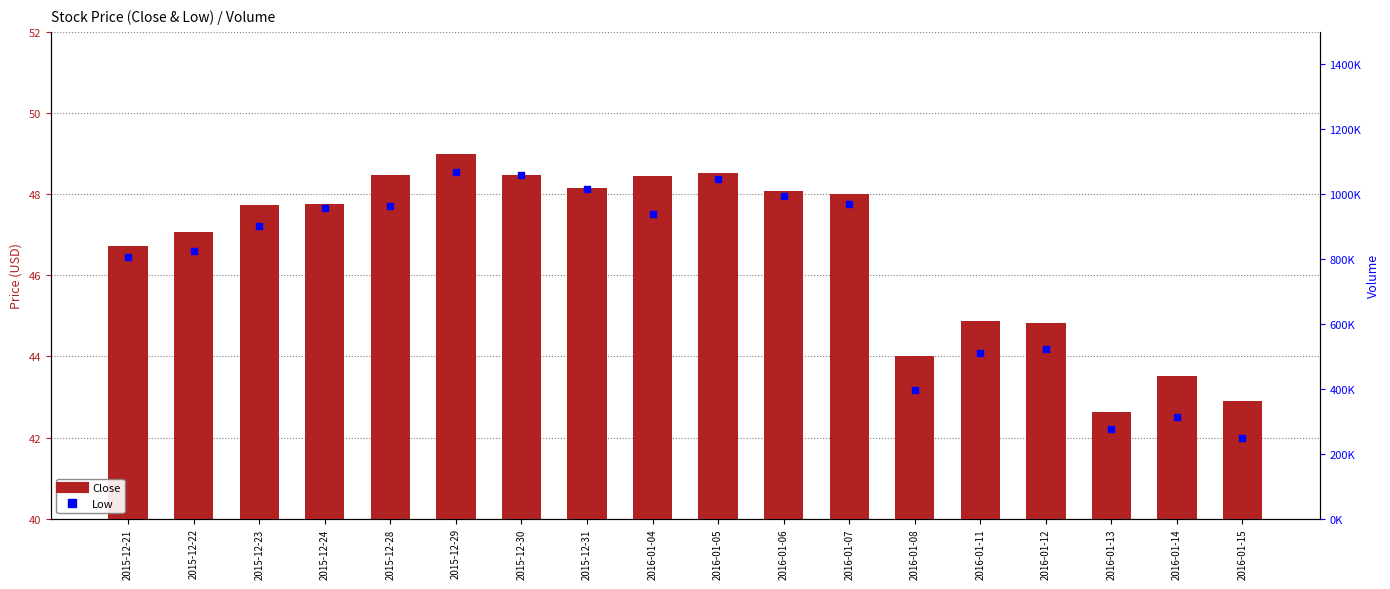

Which series reaches the minimum Y coordinate?

Low